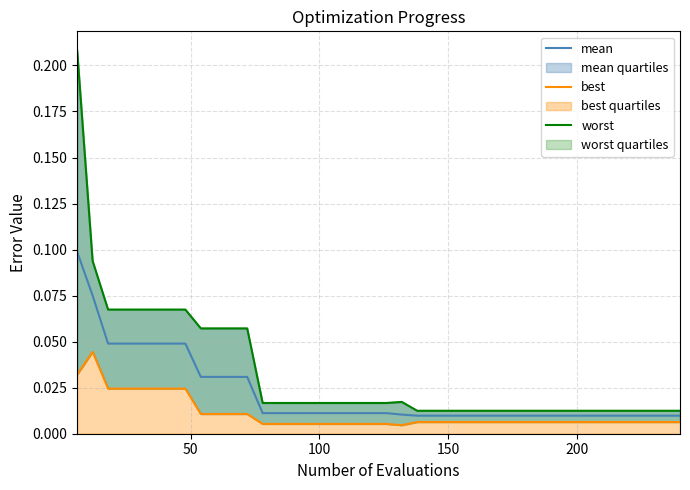

How many interior local peaks does the worst series have?

1